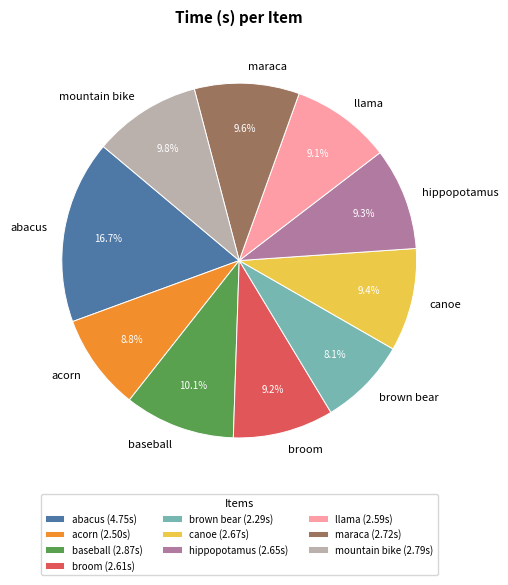

What is the total percentage of brown bear and abacus?

24.8%